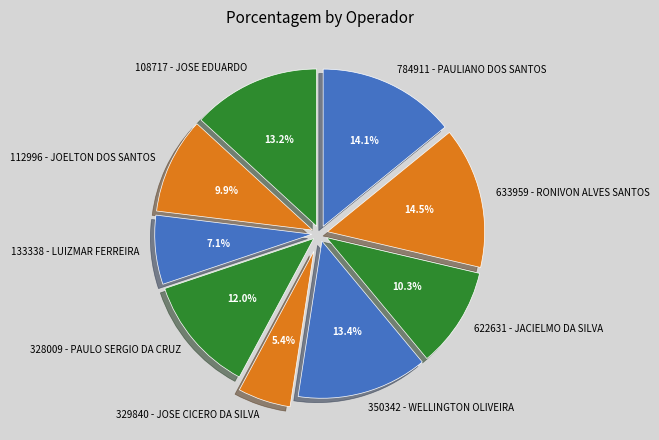

Is the sum of 622631 - JACIELMO DA SILVA and 329840 - JOSE CICERO DA SILVA greater than half?

No